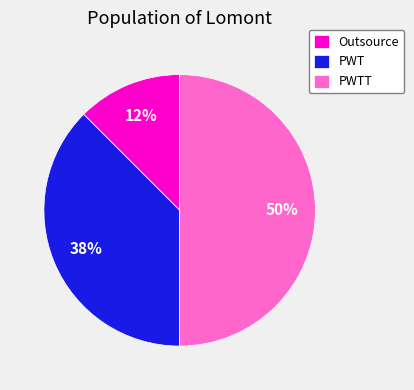

Which has a higher value, Outsource or PWT?

PWT